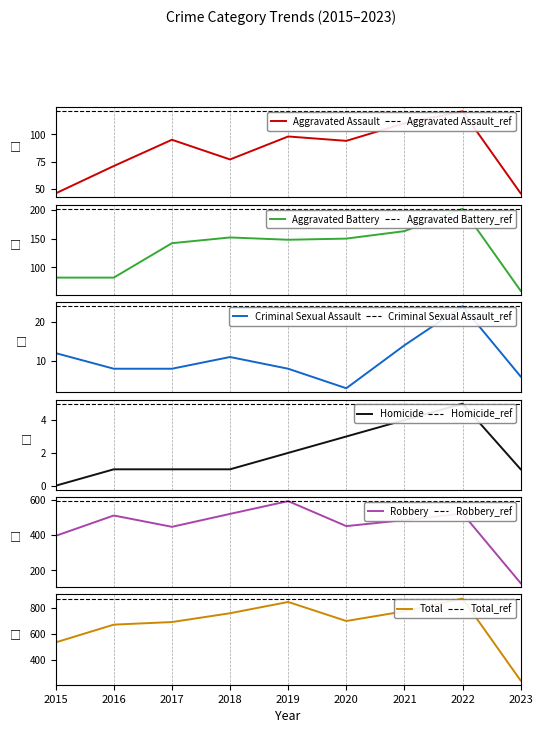

True or false: Aggravated Assault and Aggravated Battery cross at least once.

False